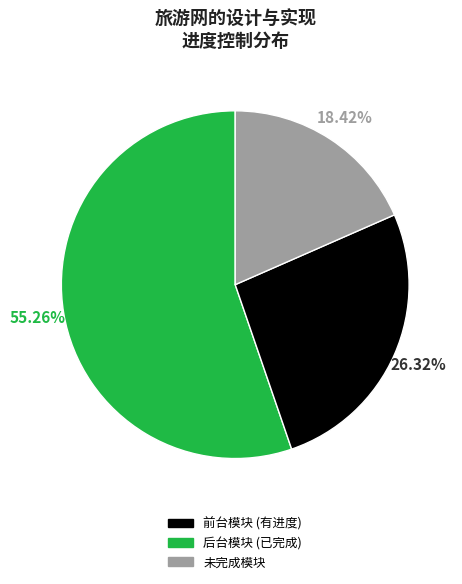

How many slices are in this pie chart?

3